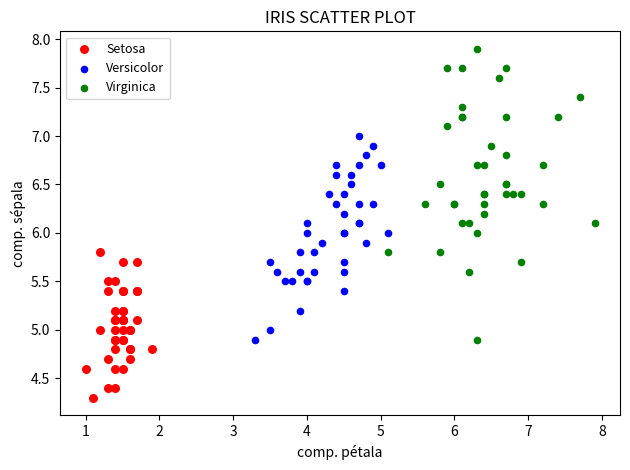

What are all the series names shown in the legend?

Setosa, Versicolor, Virginica